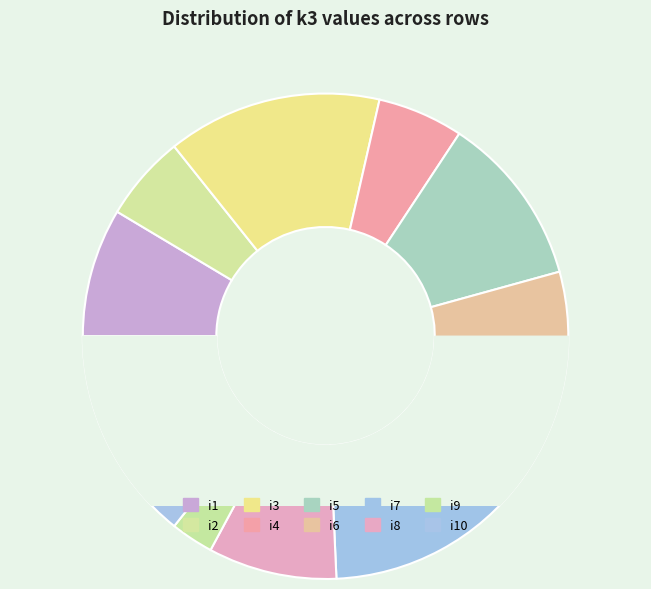

What is the largest slice in the pie chart?

i3